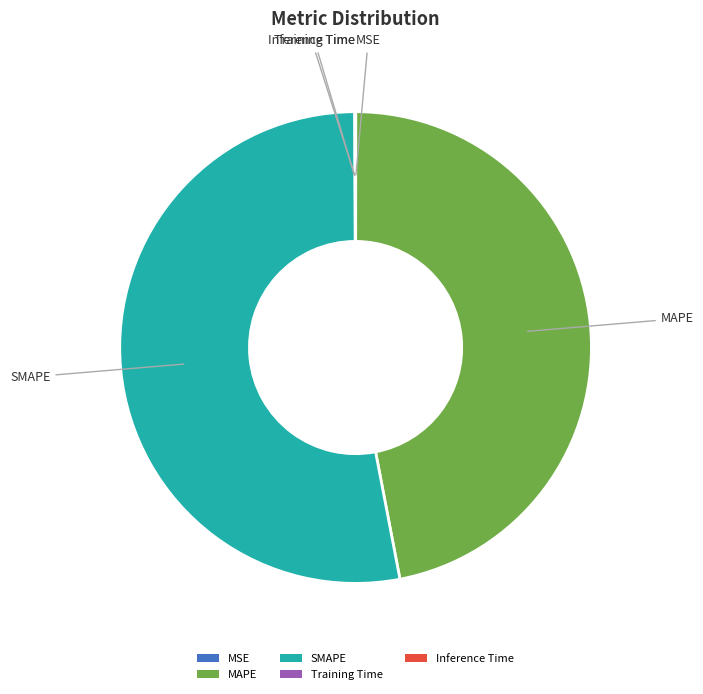

Is it true that SMAPE is 53% of the pie?

True